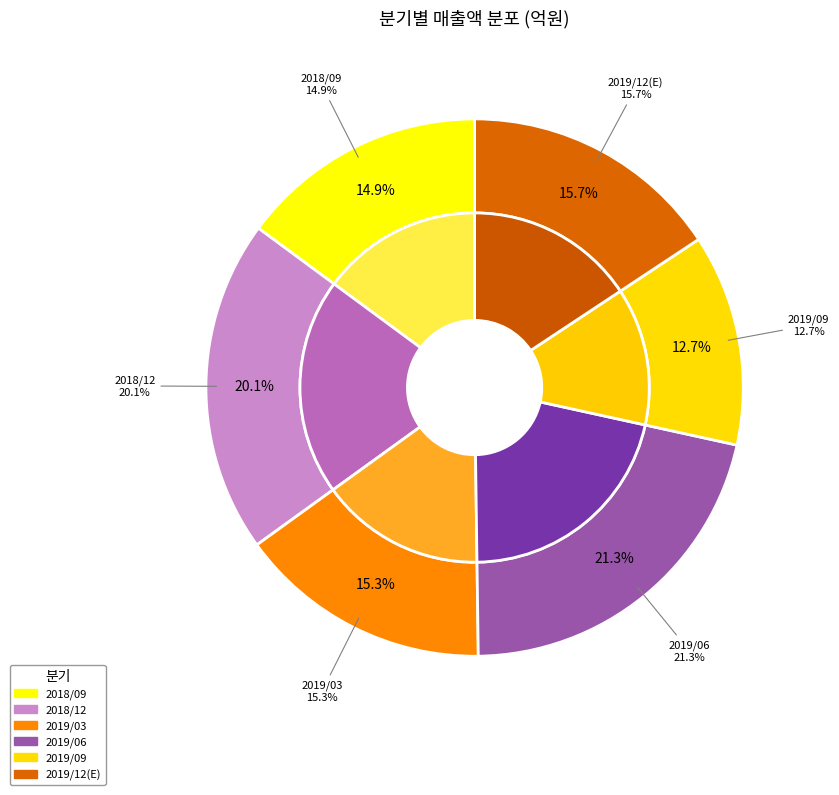

Approximately how many times larger is the value at 2018/09 compared to 2019/06?

0.7